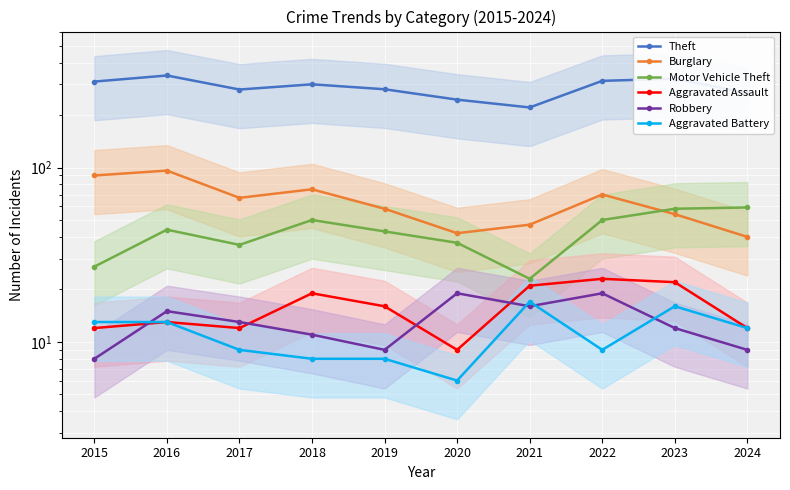

What are all the series names shown in the legend?

Theft, Burglary, Motor Vehicle Theft, Aggravated Assault, Robbery, Aggravated Battery